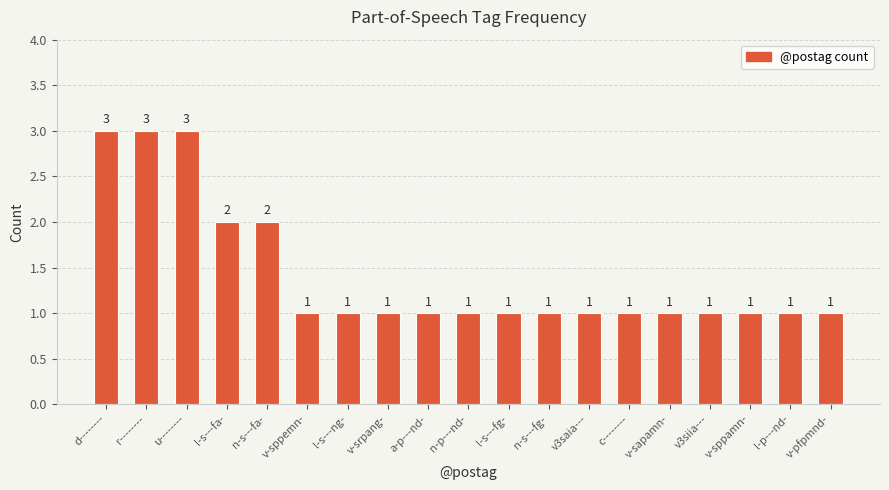

What is the greatest value displayed?

3